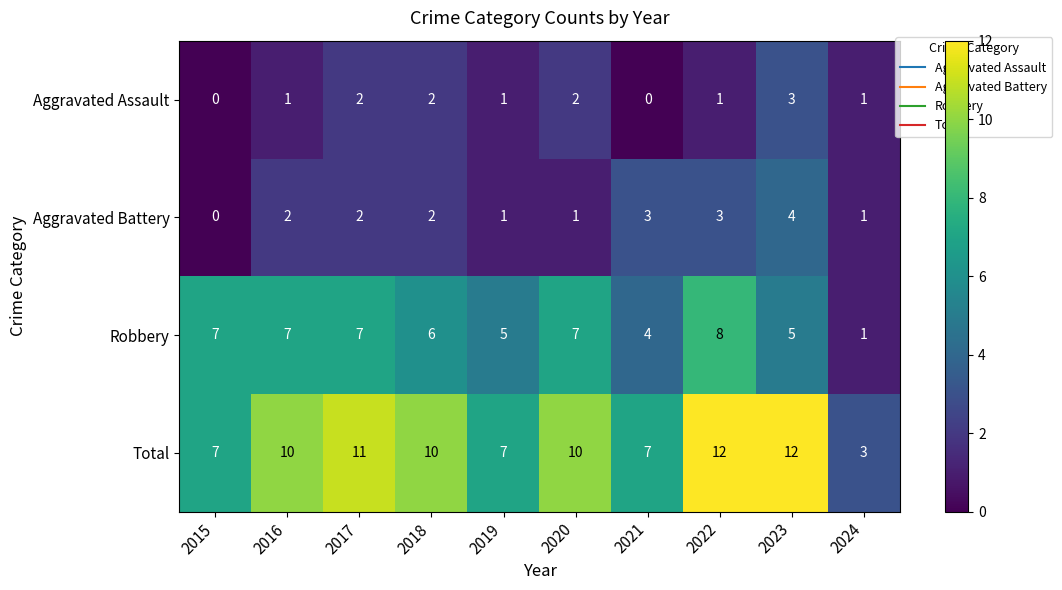

Read the Total value at 2020.

10